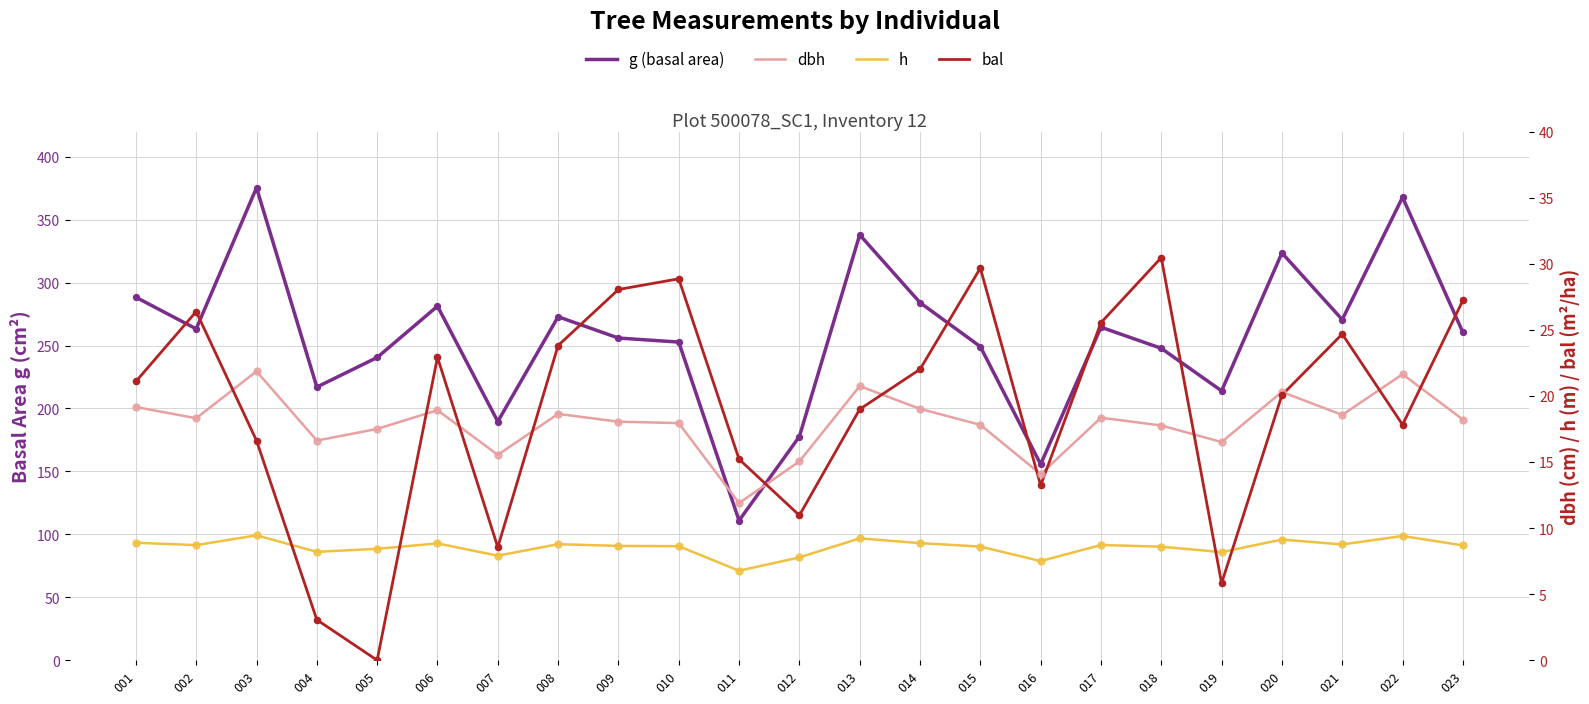

Is the value of h at 013 greater than the value of bal at 012?

No